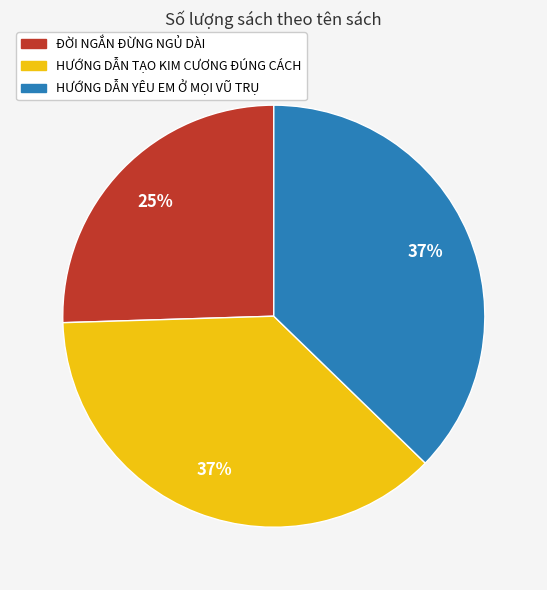

True or false: HƯỚNG DẪN YÊU EM Ở MỌI VŨ TRỤ accounts for 49% of the total.

False